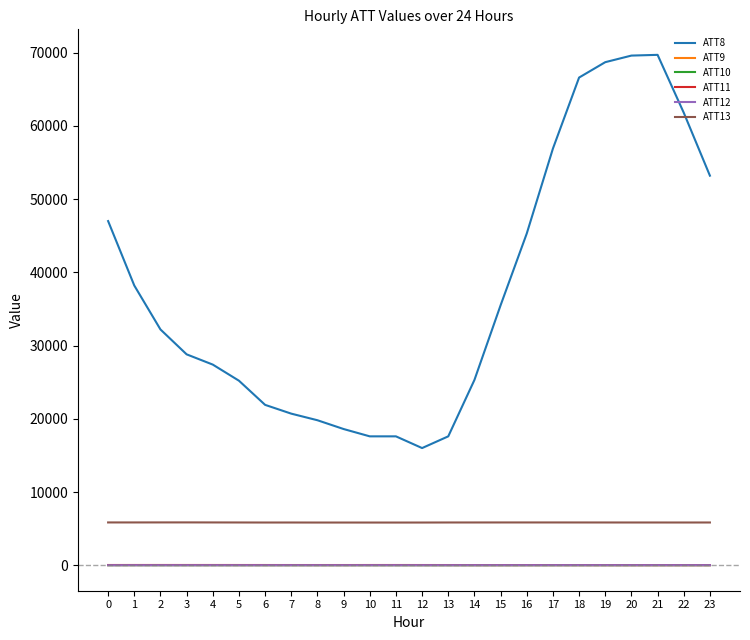

Is the value of ATT8 at 14 greater than the value of ATT11 at 13?

Yes